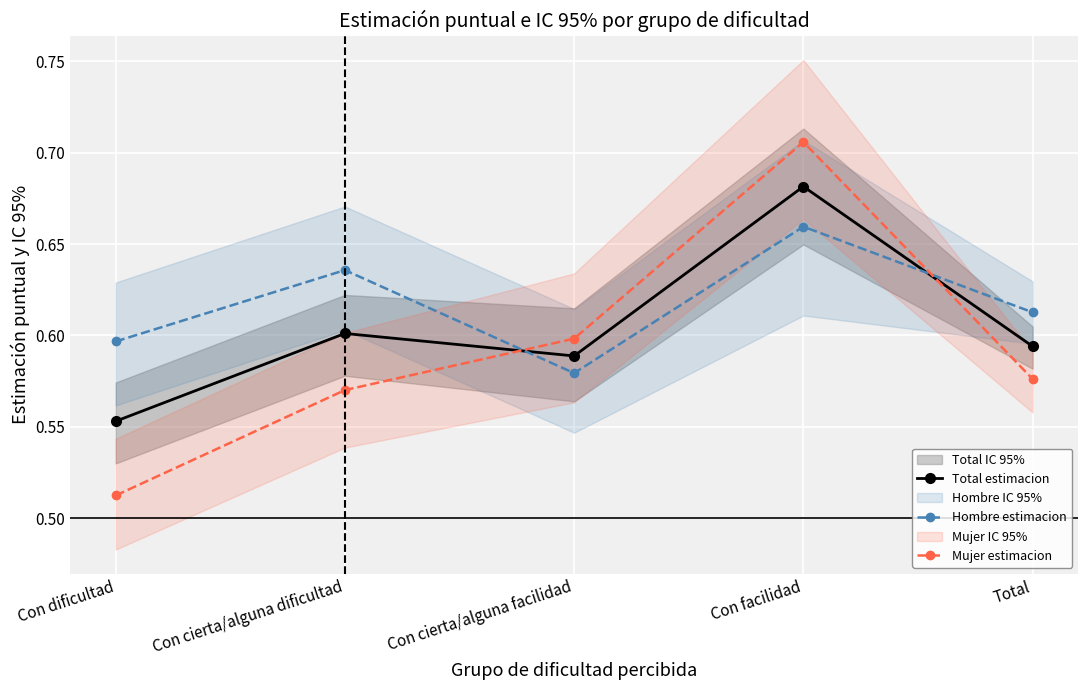

The Mujer estimacion series shows 1.0 at Con cierta/alguna facilidad. True or false?

False